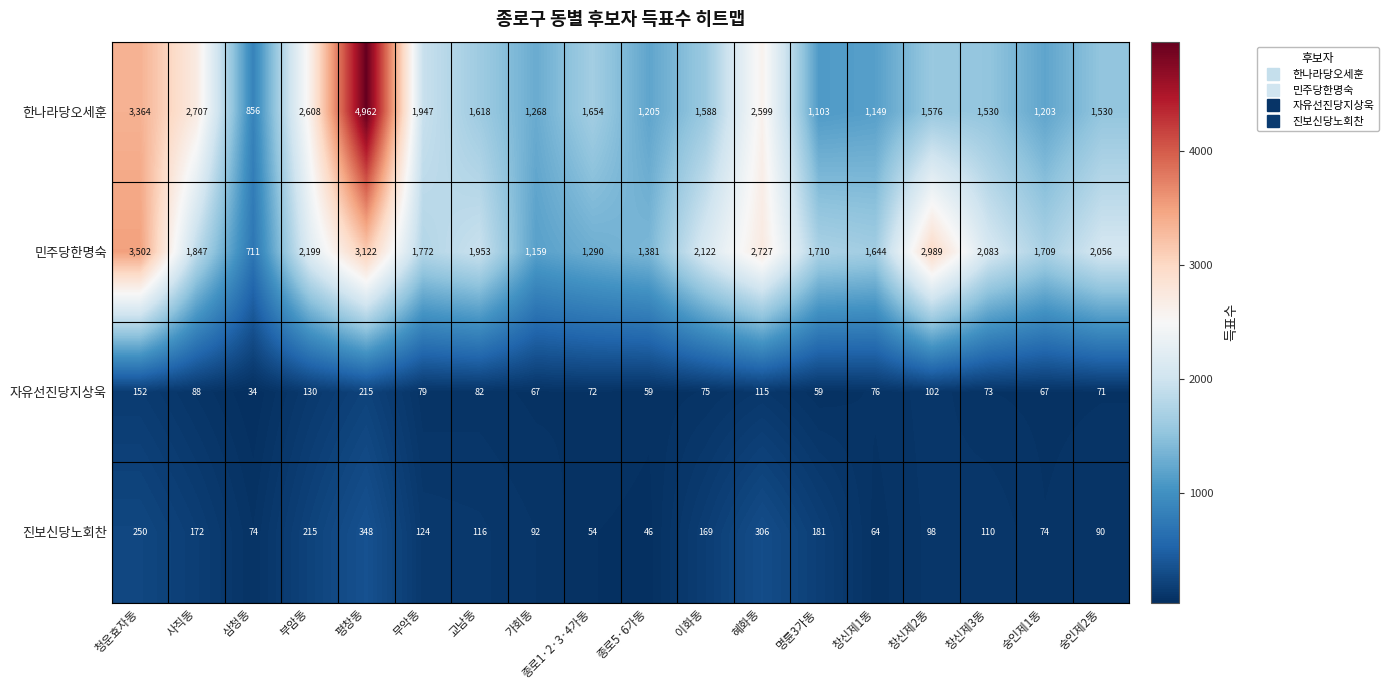

Which series has the largest range (max minus min)?

한나라당오세훈